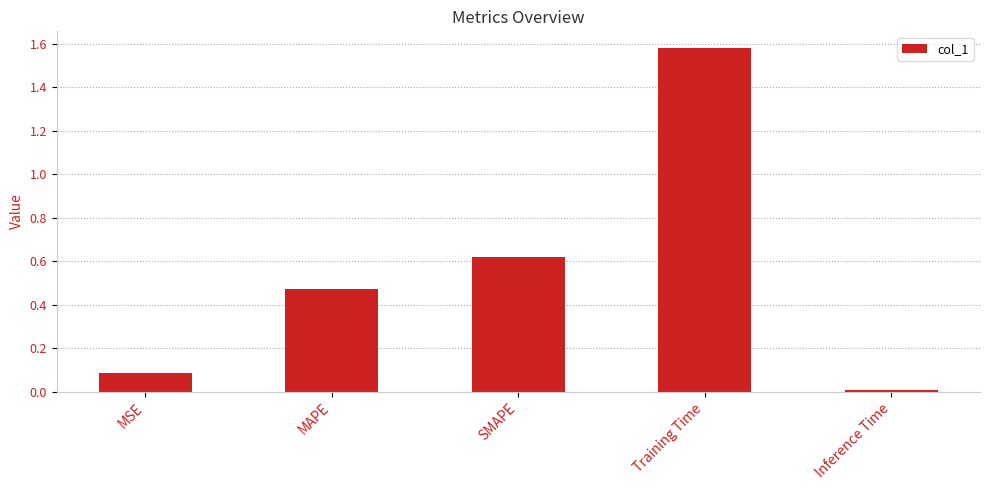

How many bars are there in total?

5